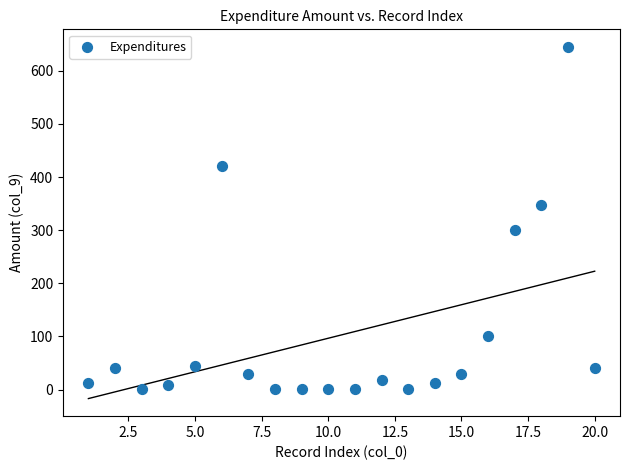

What is the range of X values (max minus min)?

19